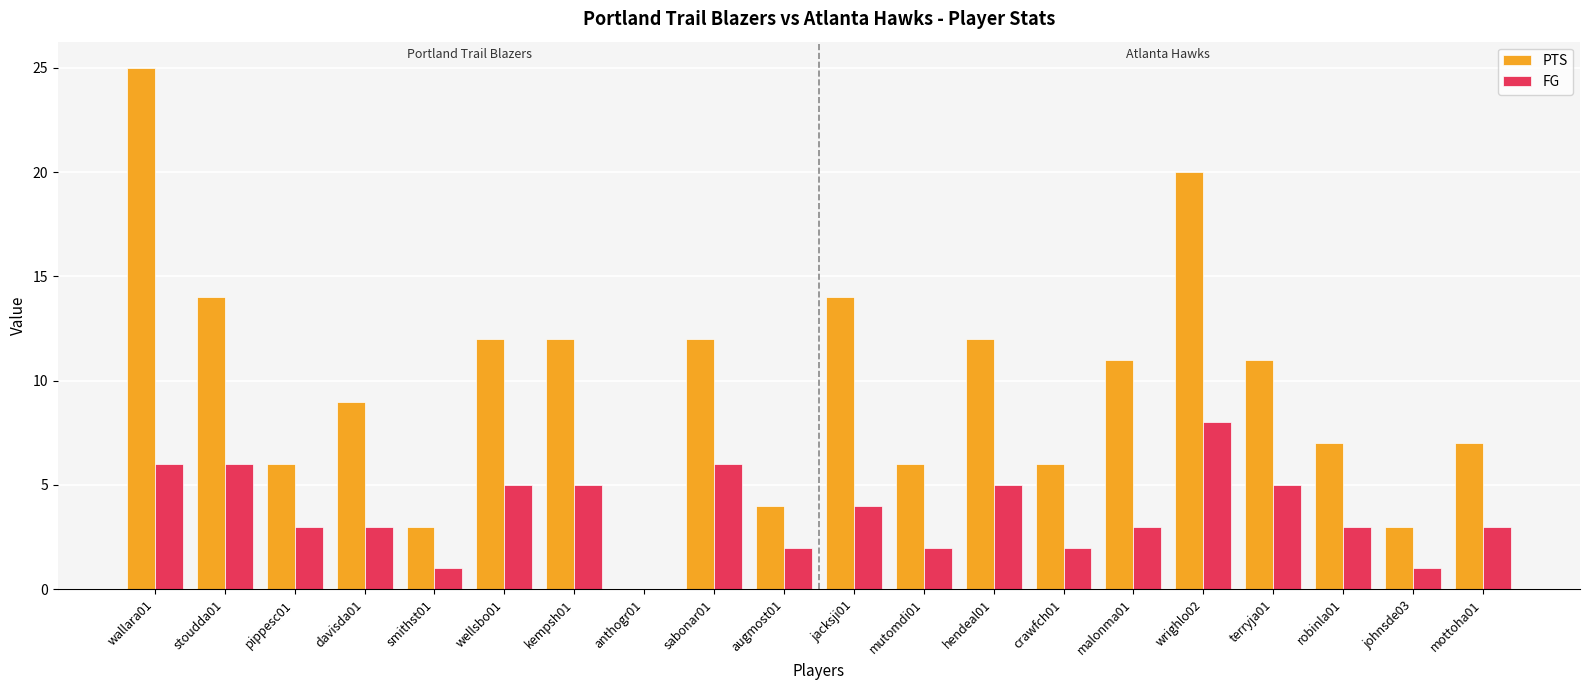

What are all the series names shown in the legend?

PTS, FG